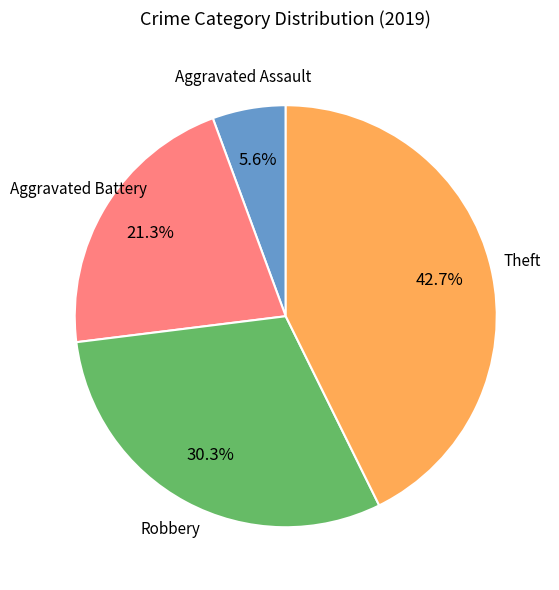

To the nearest percent, what portion does Robbery represent?

30%